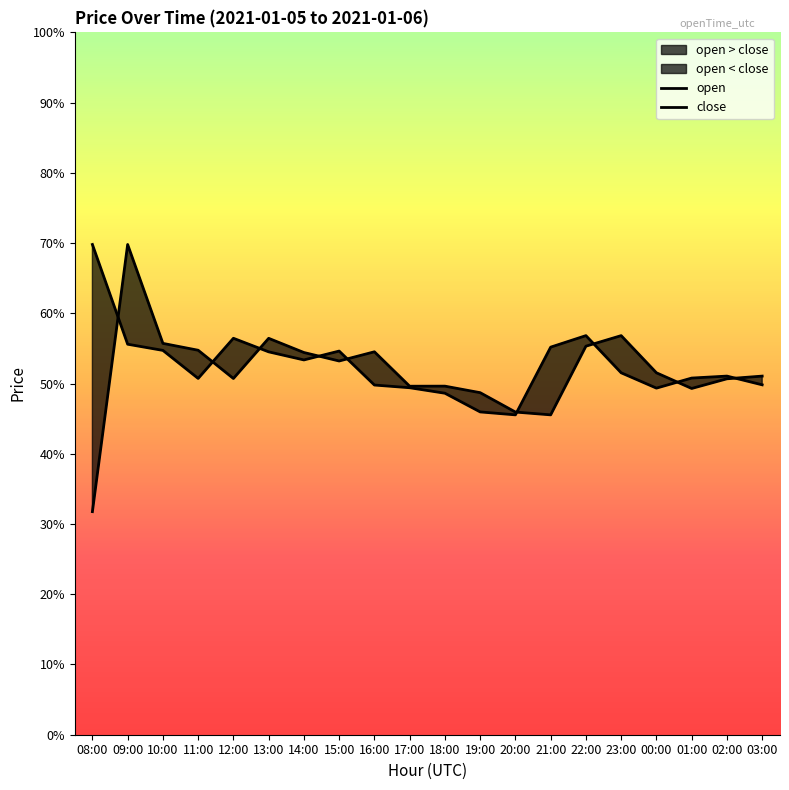

At which label does open first exceed 2?

09:00